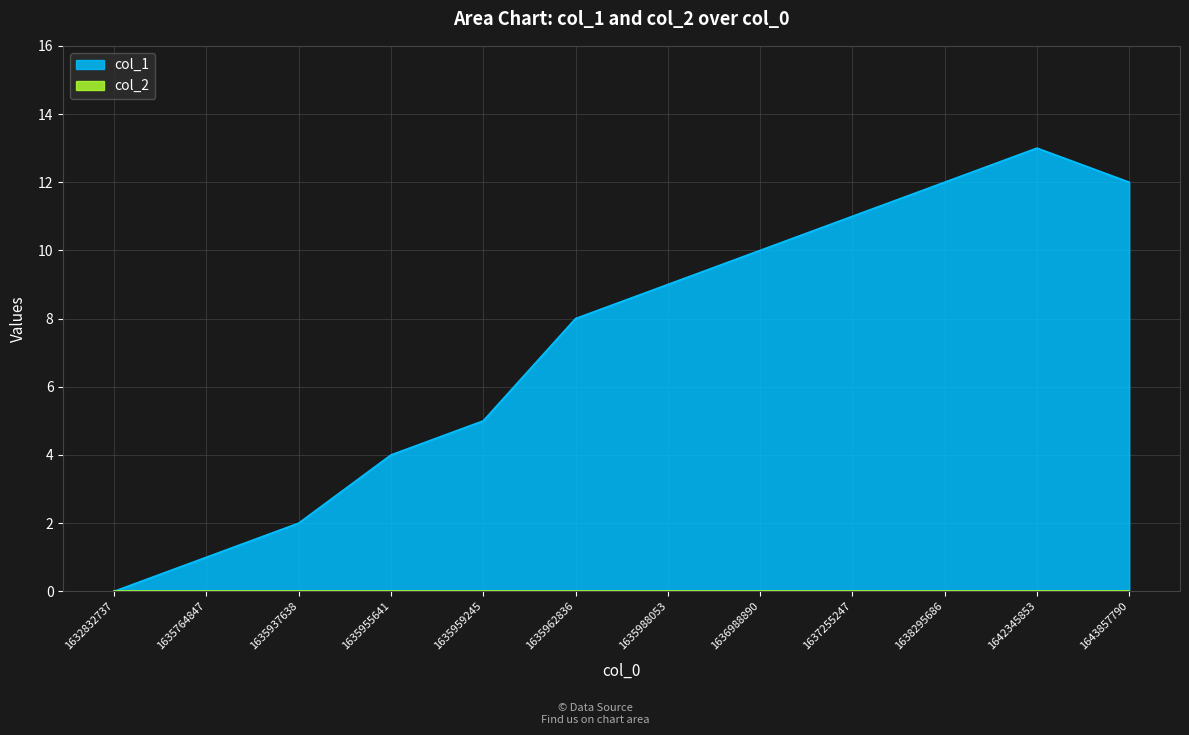

Reading left to right, transcribe all the data shown in this chart.

1632832737=0	1635764847=1	1635937638=2	1635955641=4	1635959245=5	1635962836=8	1635988053=9	1636988890=10	1637255247=11	1638295686=12	1642345853=13	1643857790=12